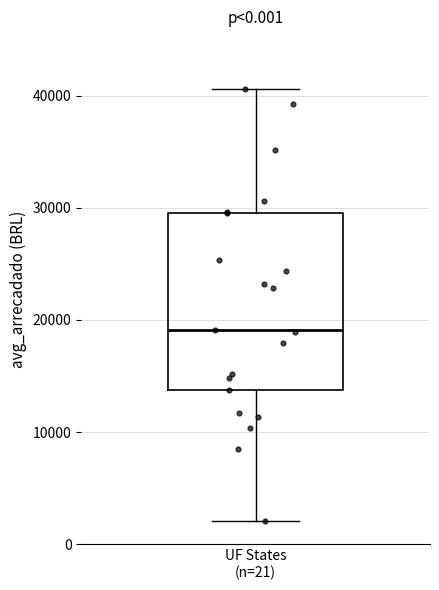

Read this box plot against the y-axis: the position of the median line, the range covered by the box, and the ends of both whiskers. The values are not printed on the chart, so give them approximately, as read against the axis.

median 19000, box 14000 to 29000, whiskers 2000 to 41000